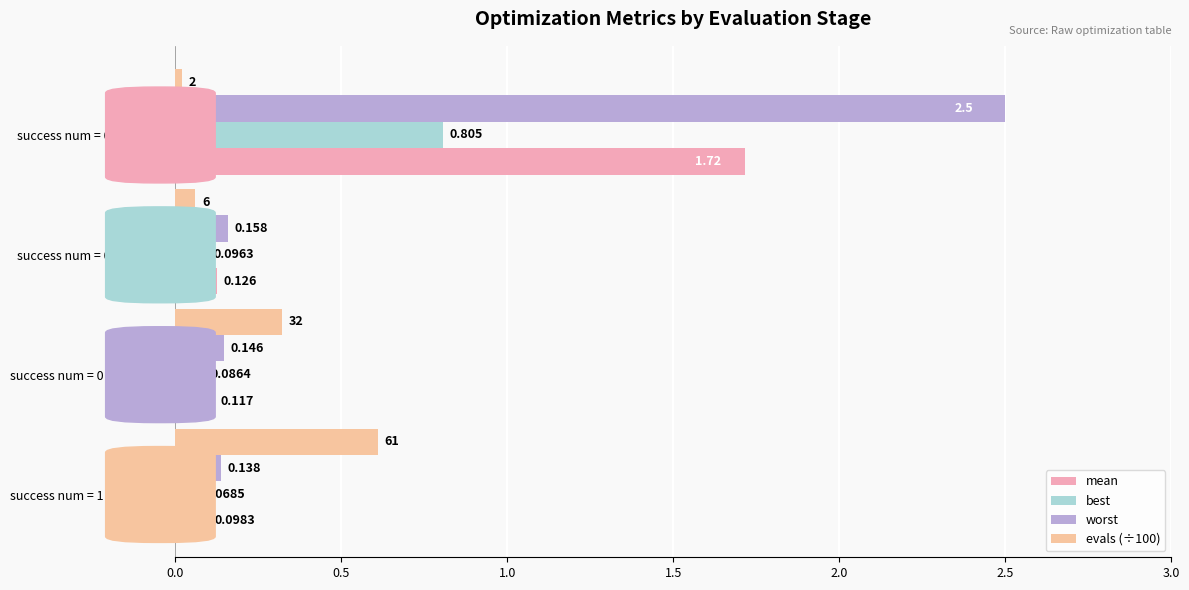

How many distinct data groups are displayed?

4